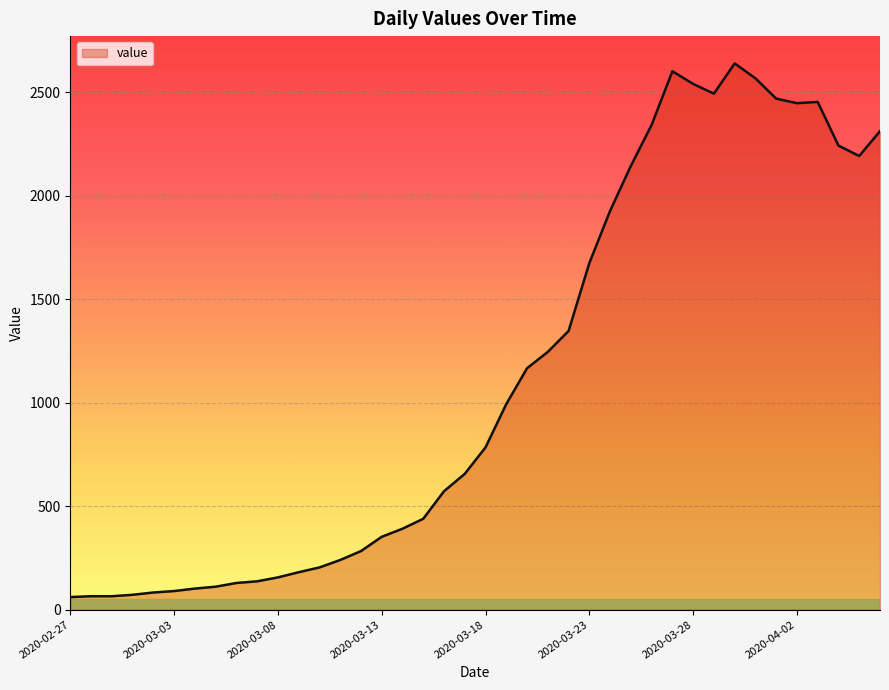

What is the minimum value shown in the chart?

61